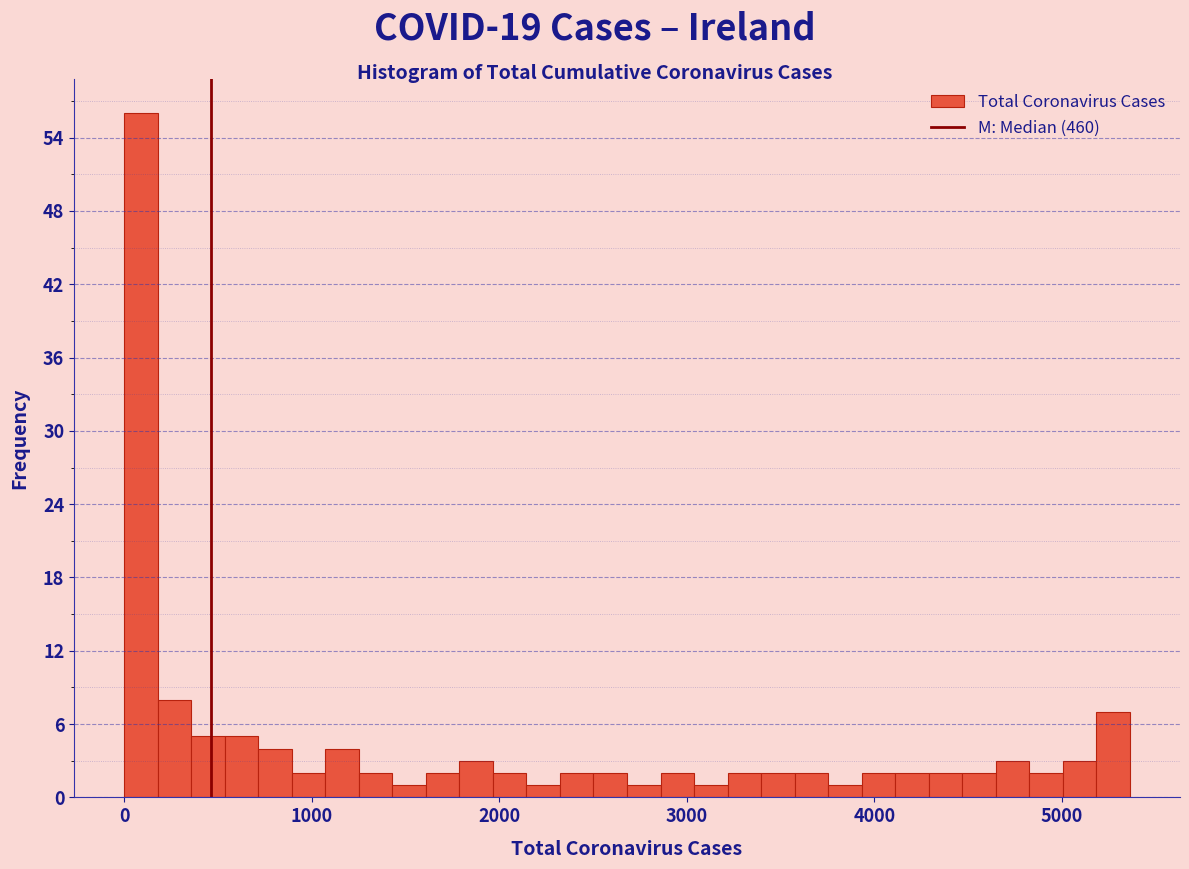

Around what value on the x-axis is the tallest bar? Give the approximate position of its centre, as read against the axis.

100